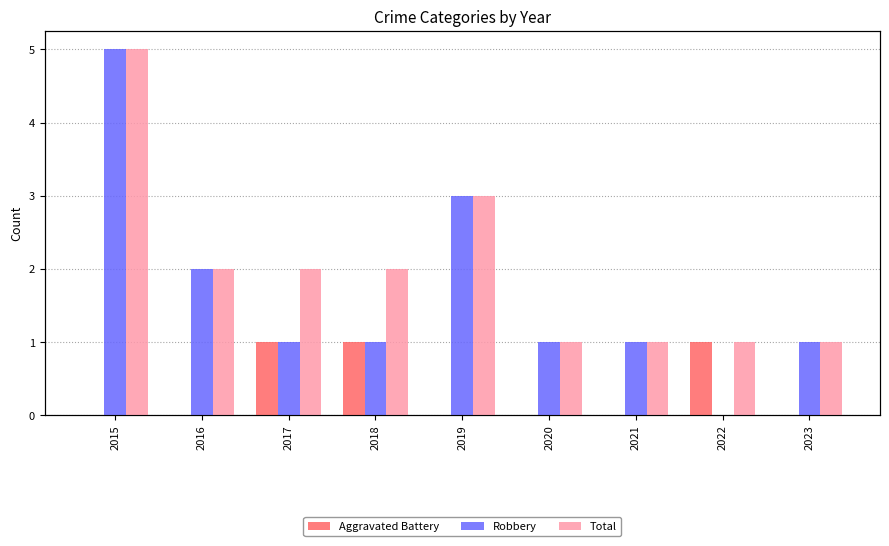

What value does the Total series have at 2017?

2